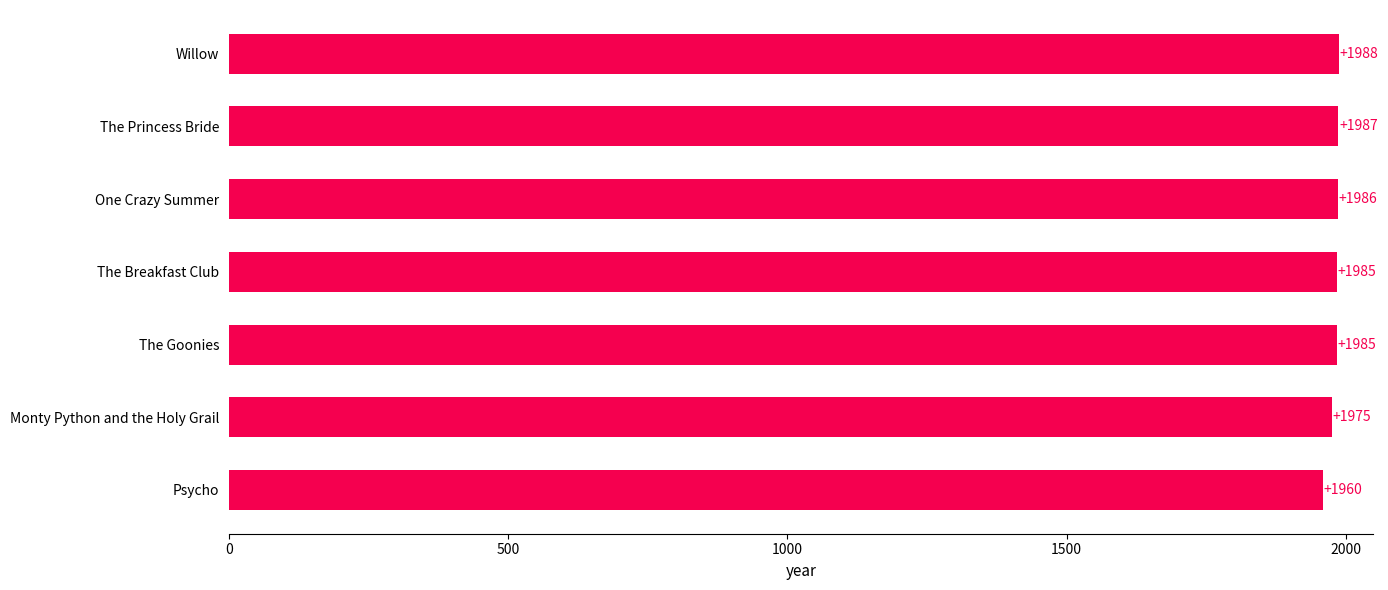

What is the greatest value displayed?

1988